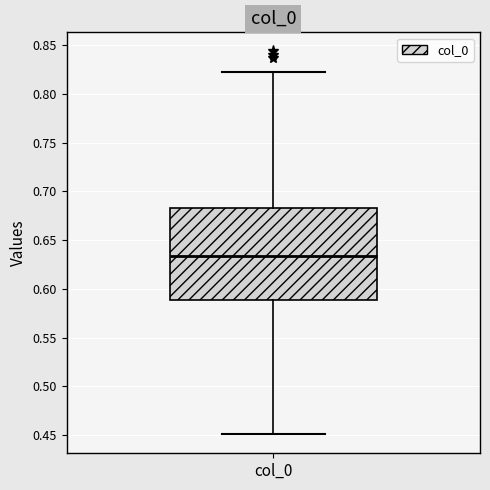

Read this box plot against the y-axis: the position of the median line, the range covered by the box, and the ends of both whiskers. The values are not printed on the chart, so give them approximately, as read against the axis.

median 0.635, box 0.590 to 0.685, whiskers 0.450 to 0.825